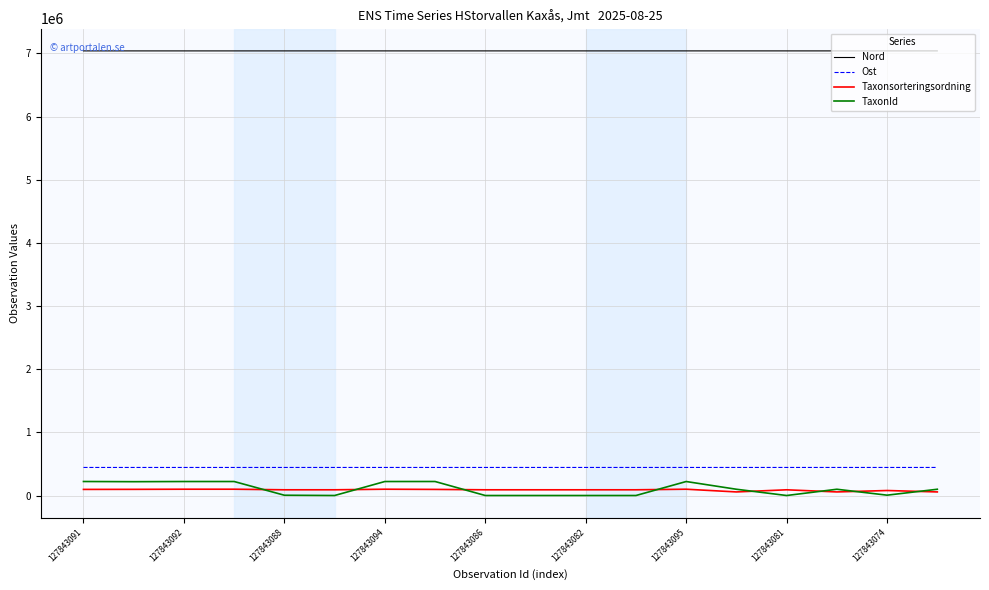

Which series has the largest total across all categories?

Nord